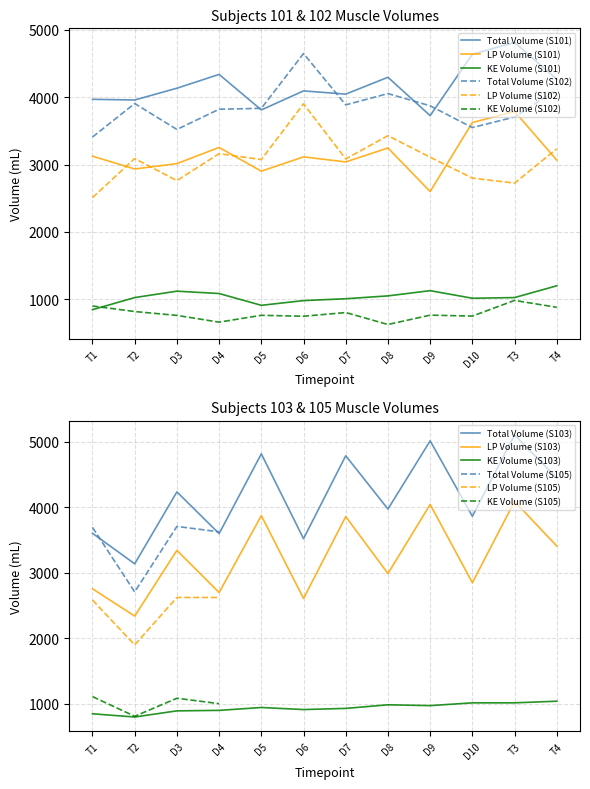

What is the minimum value for tot.volume?

2710.0